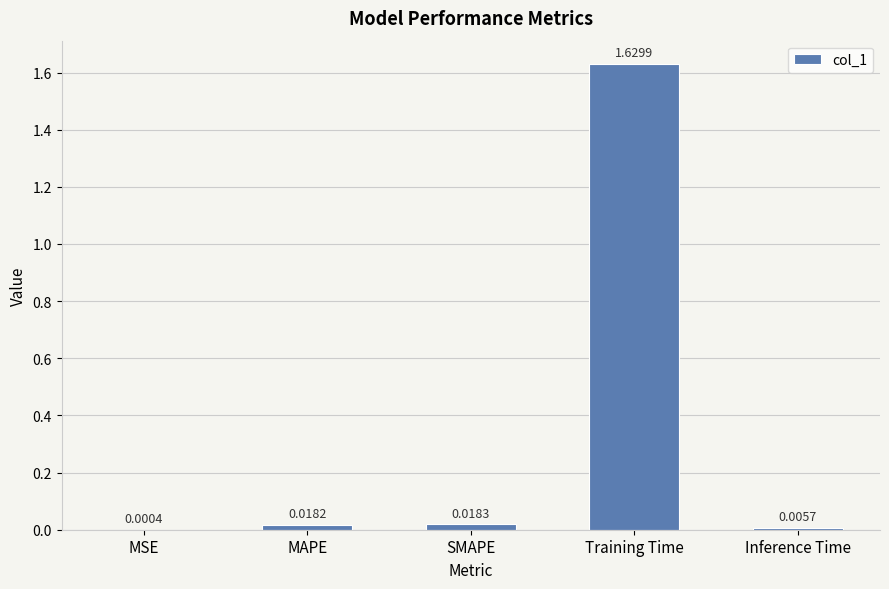

What is the sum of all values?

1.7